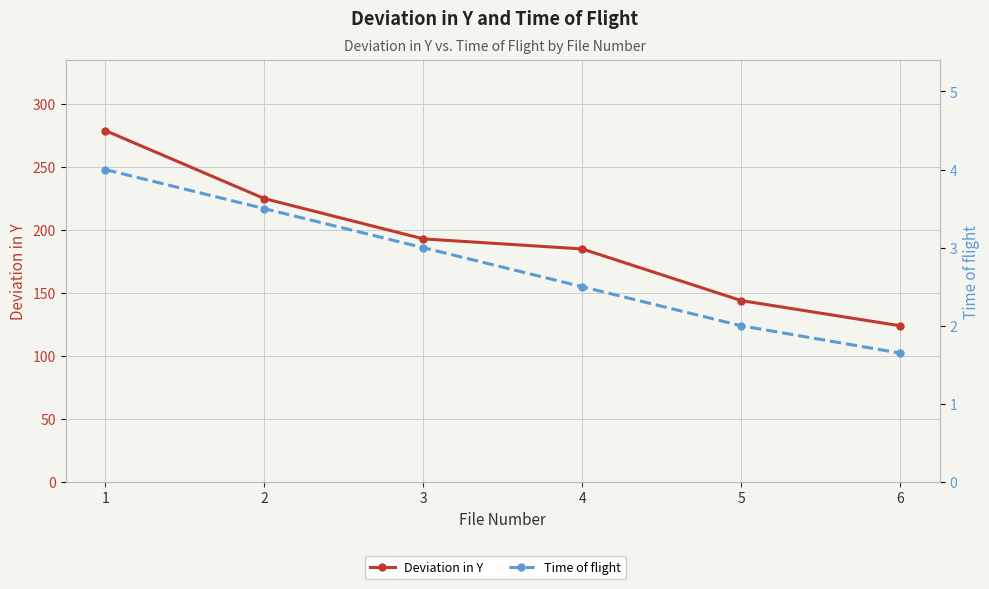

Reading left to right, list all the values displayed in this chart.

Deviation in Y: 279.0	225.0	193.0	185.0	144.0	124.0
Time of flight: 4.0	3.5	3.0	2.5	2.0	1.6